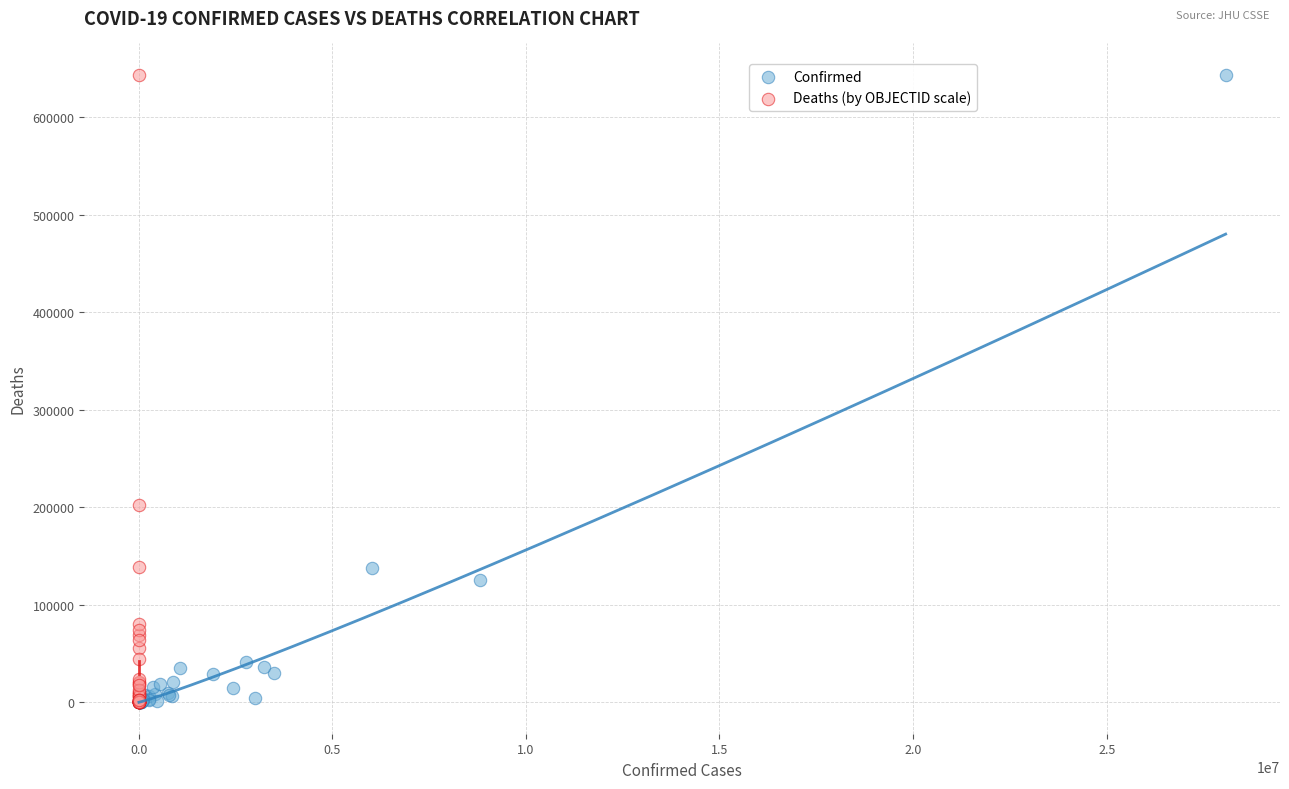

Which series has the largest Y range (max minus min)?

Confirmed